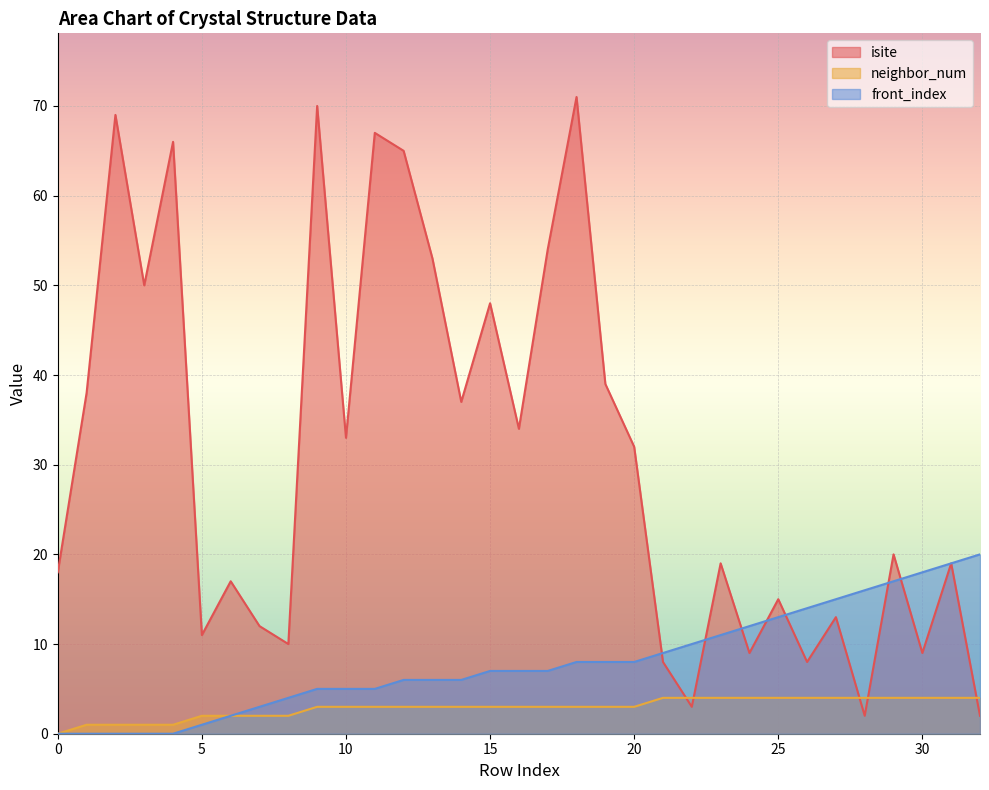

Is it true that neighbor_num equals 4 at 16?

False